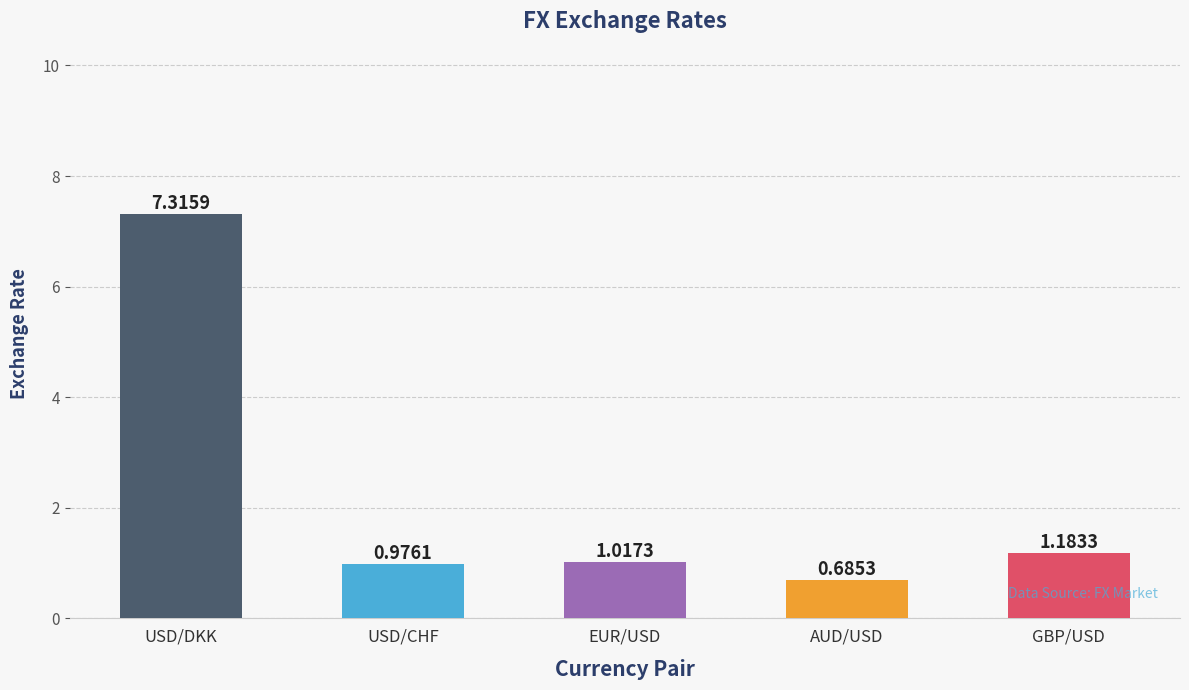

List the labels in order of value, largest first.

USD/DKK, GBP/USD, EUR/USD, USD/CHF, AUD/USD